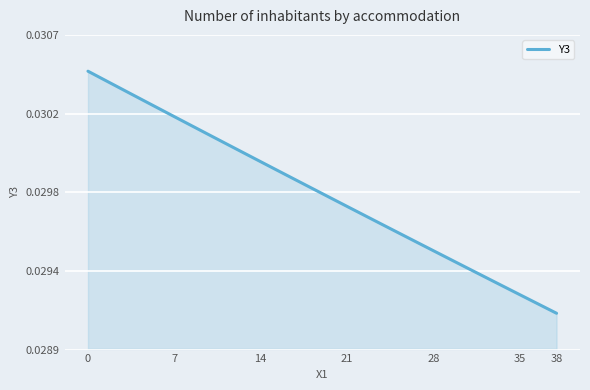

At which category does the chart reach its minimum across all series?

38